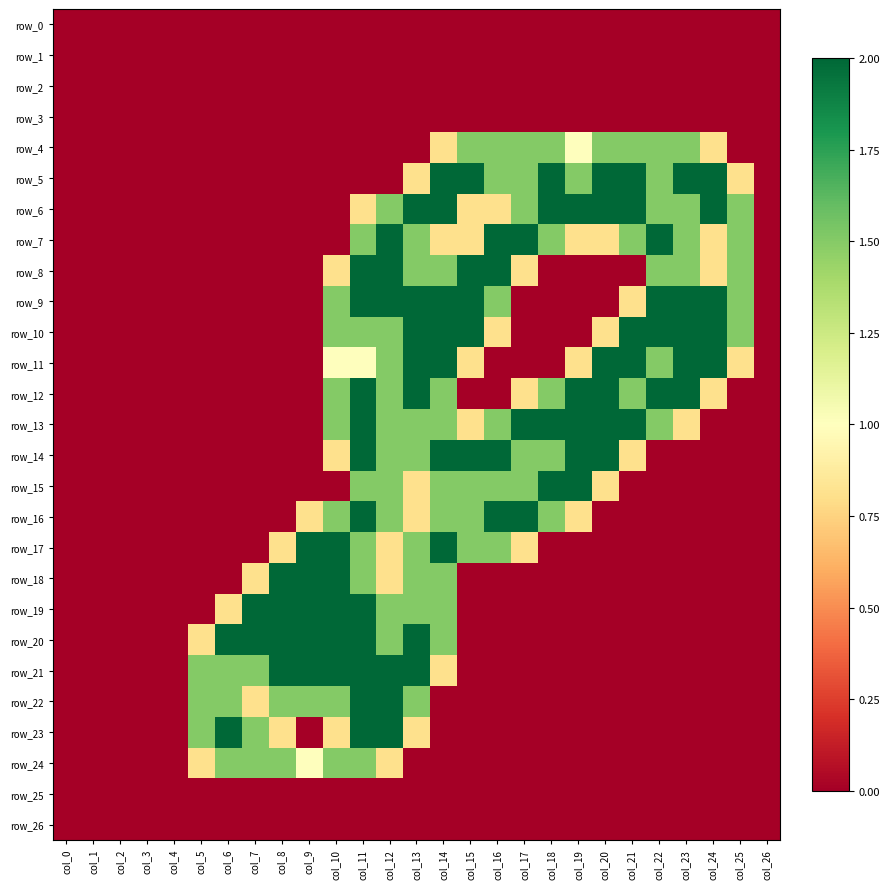

Between col_12 and col_18, which series saw the biggest shift?

row_5